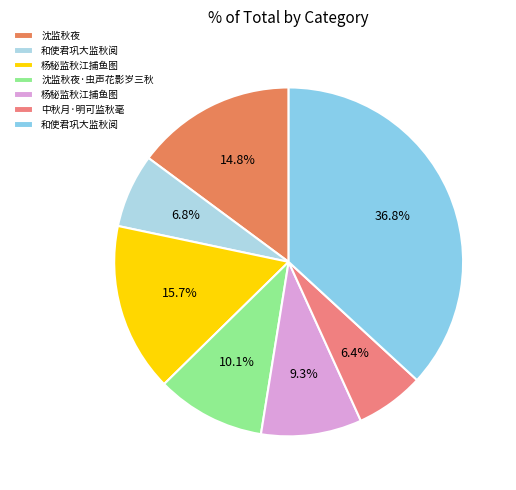

How many slices are in this pie chart?

7